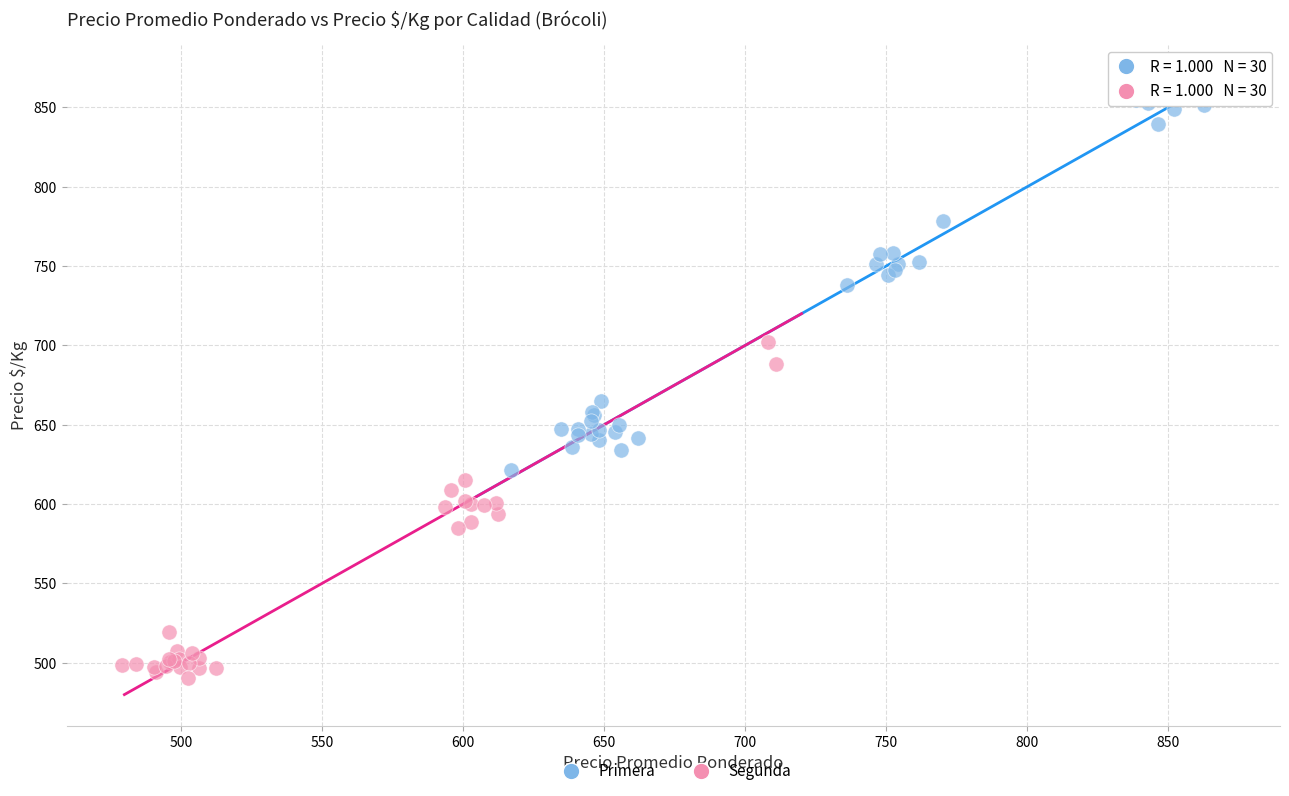

Which series reaches the minimum Y coordinate?

Segunda